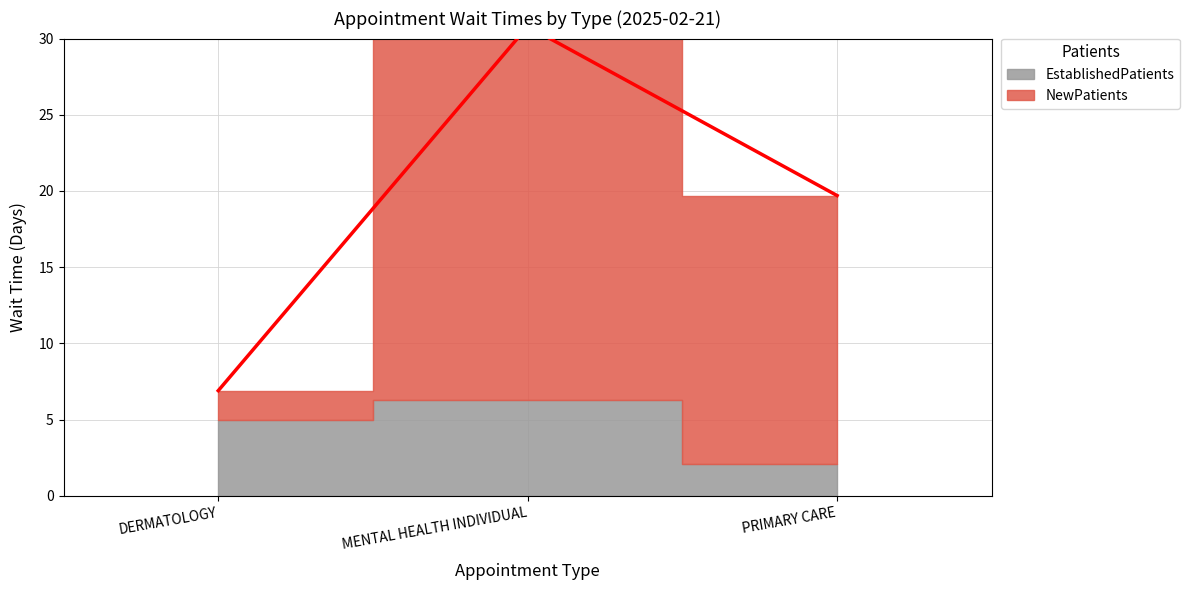

Reading left to right, extract all data points from this chart.

DERMATOLOGY=6.9	MENTAL HEALTH INDIVIDUAL=30.8	PRIMARY CARE=19.7